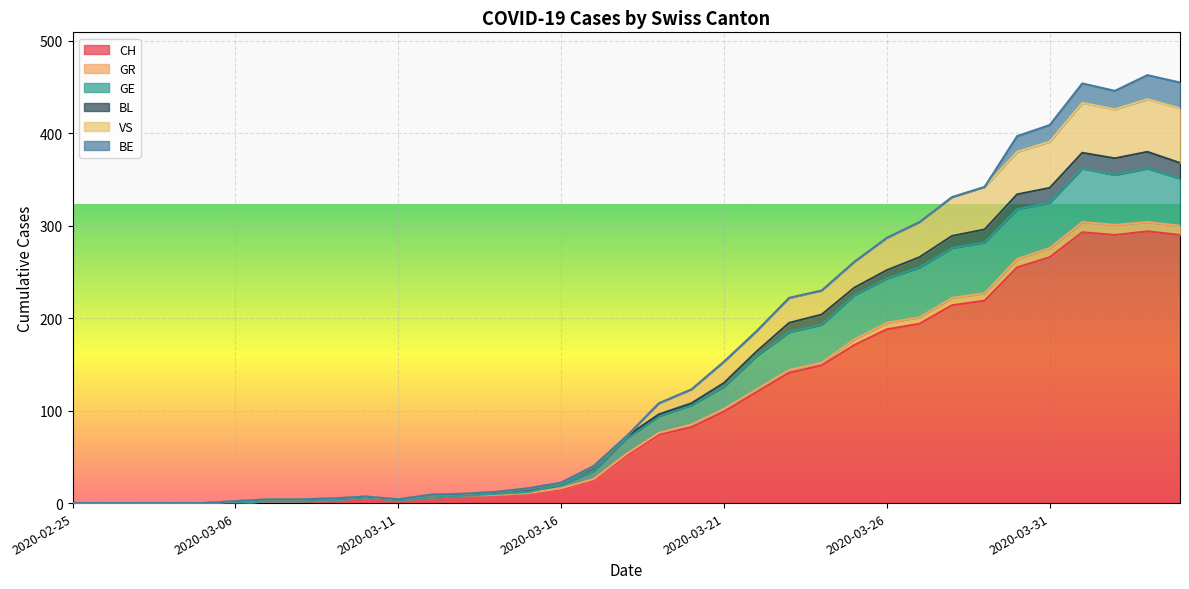

Rank the categories by GE value from highest to lowest.

2020-04-01, 2020-04-03, 2020-04-02, 2020-04-04, 2020-03-31, 2020-03-30, 2020-03-29, 2020-03-28, 2020-03-27, 2020-03-26, 2020-03-25, 2020-03-24, 2020-03-23, 2020-03-22, 2020-03-21, 2020-03-20, 2020-03-19, 2020-03-18, 2020-03-17, 2020-03-16, 2020-03-15, 2020-03-14, 2020-03-13, 2020-03-10, 2020-03-12, 2020-03-09, 2020-03-11, 2020-03-07, 2020-03-08, 2020-02-25, 2020-02-26, 2020-02-27, 2020-02-28, 2020-02-29, 2020-03-06